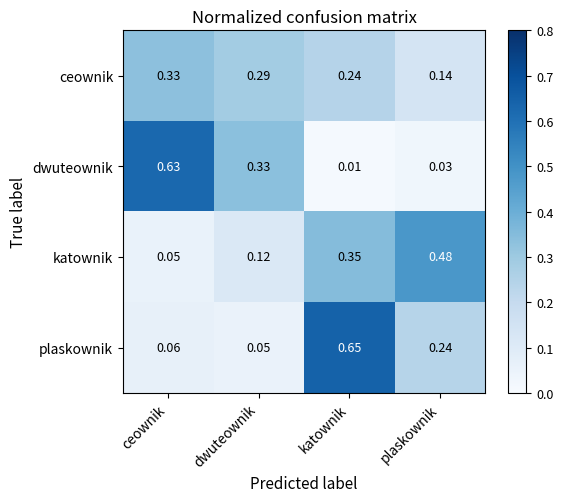

Rank the series by their maximum value, from lowest to highest.

ceownik, katownik, dwuteownik, plaskownik